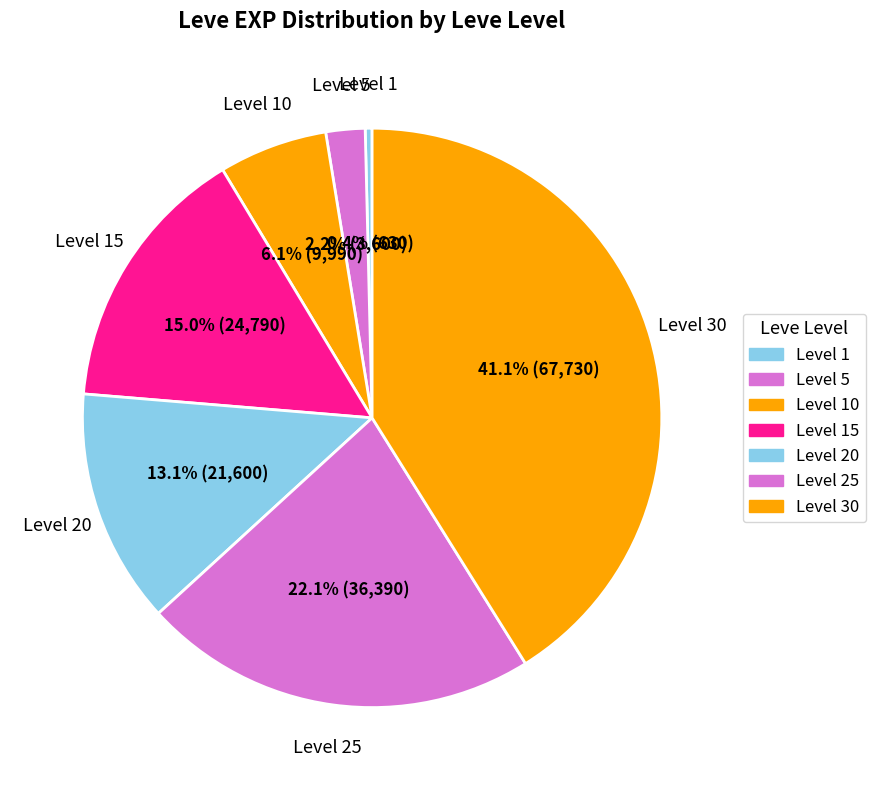

Combined, do Level 25 and Level 1 account for over 50%?

No